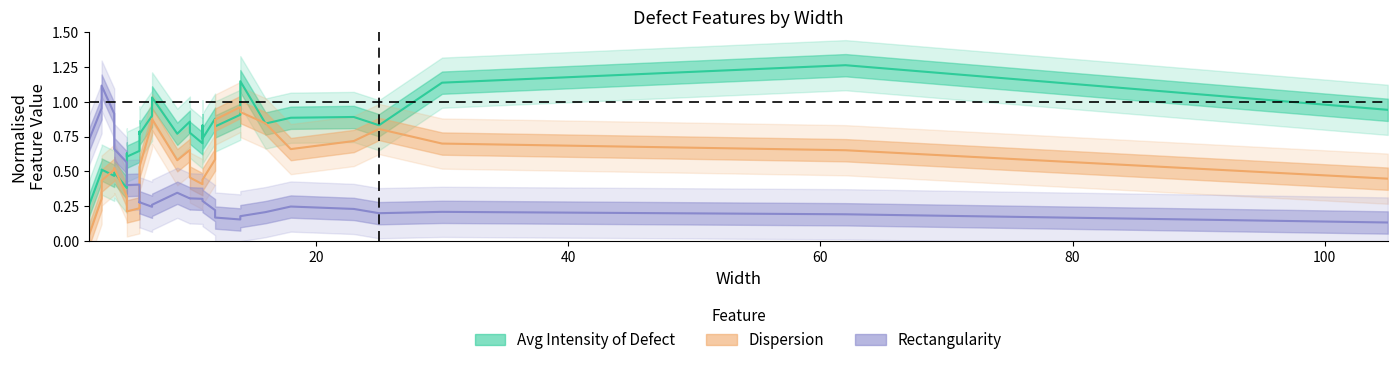

Rank the series by their maximum value, from highest to lowest.

Avg Intensity of Defect, Rectangularity, Dispersion